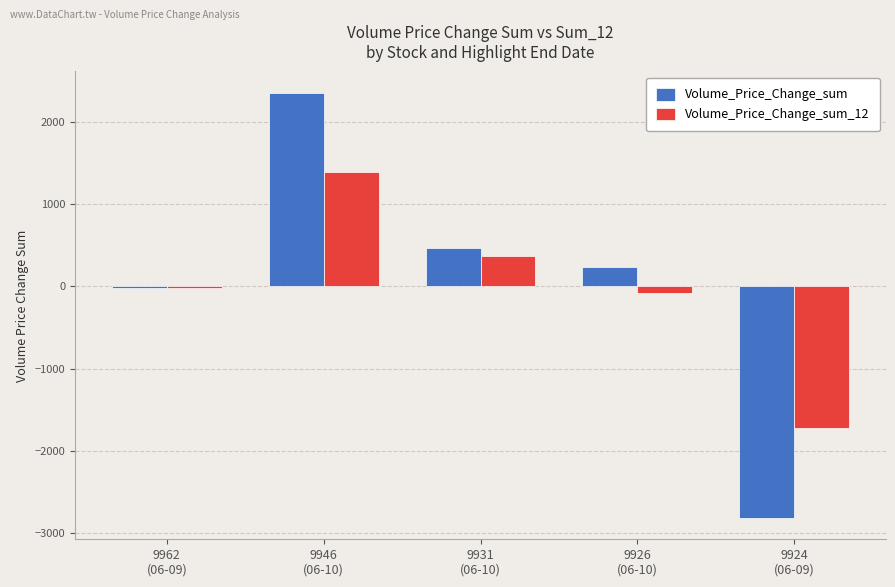

Reading left to right, extract all data points from this chart.

Volume_Price_Change_sum: 9962
(06-09)=-22.5	9946
(06-10)=2355.8	9931
(06-10)=471.5	9926
(06-10)=238.7	9924
(06-09)=-2815.5
Volume_Price_Change_sum_12: 9962
(06-09)=-21.3	9946
(06-10)=1395.7	9931
(06-10)=368.3	9926
(06-10)=-82.5	9924
(06-09)=-1717.8